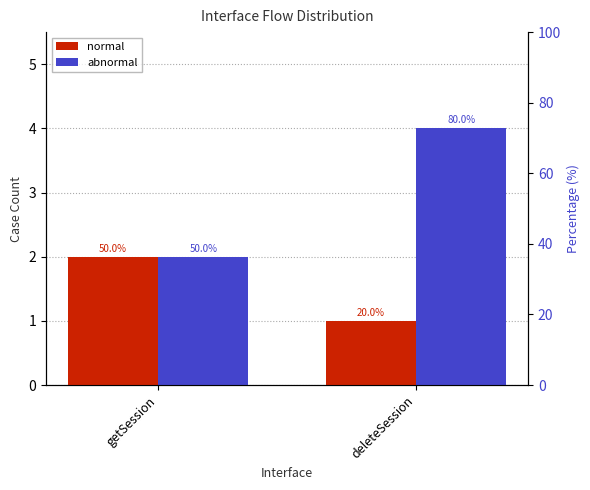

The abnormal series shows 2 at getSession. True or false?

True